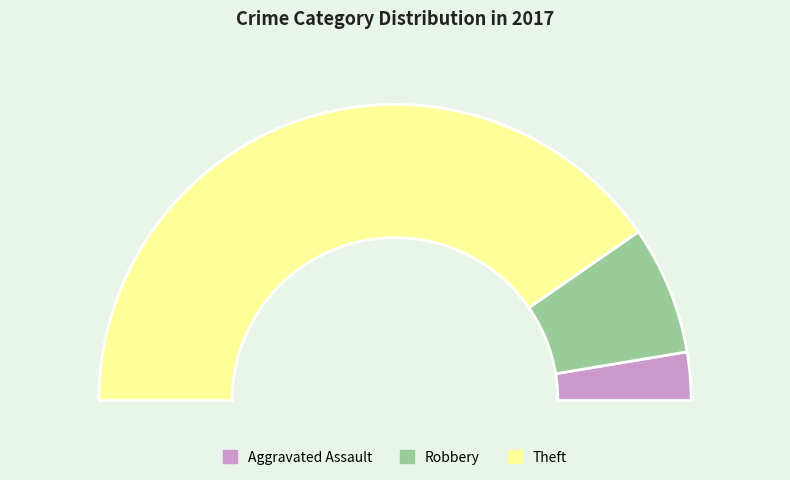

Do Robbery and Aggravated Assault together represent more than half of the pie?

No